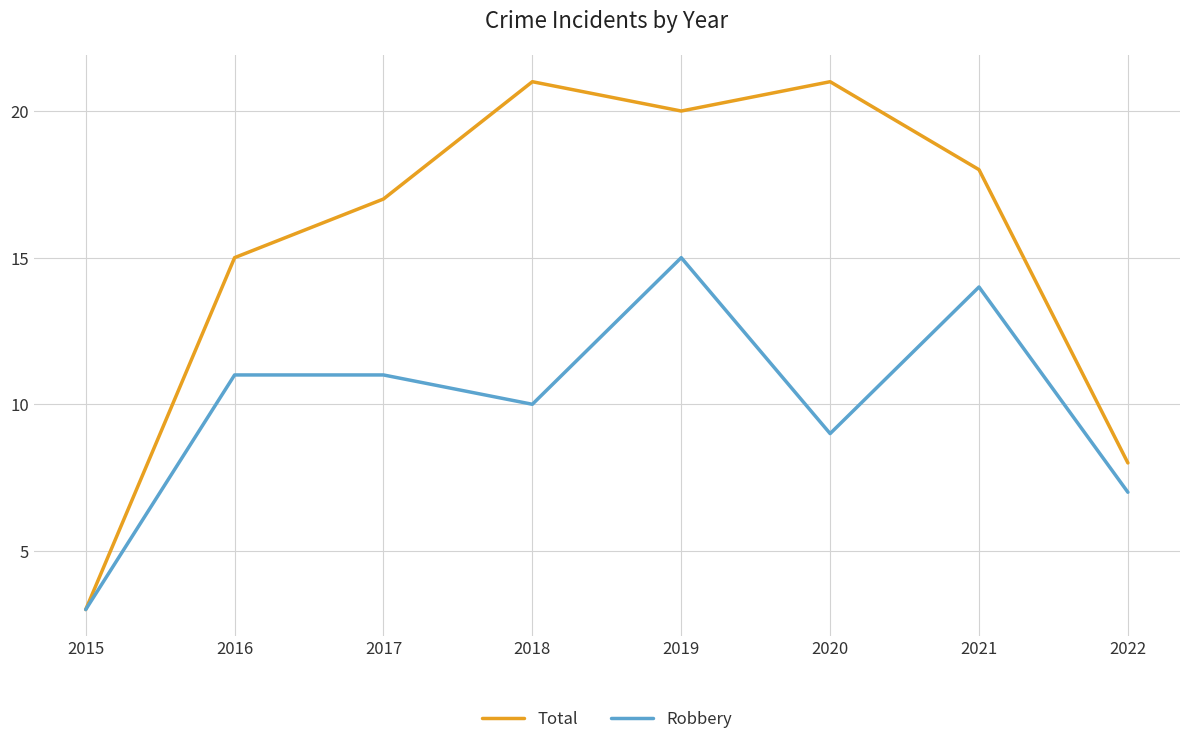

The value of Robbery at 2022 is 10. True or false?

False